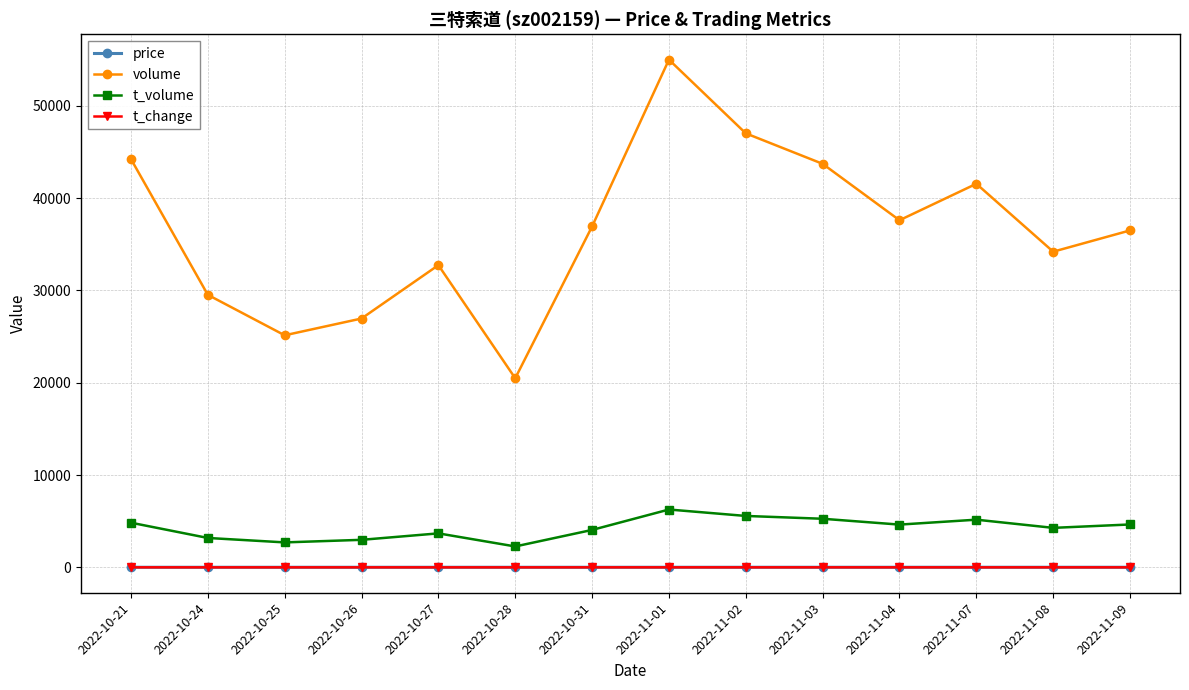

What is the label of the 13th point from the left?

2022-11-08